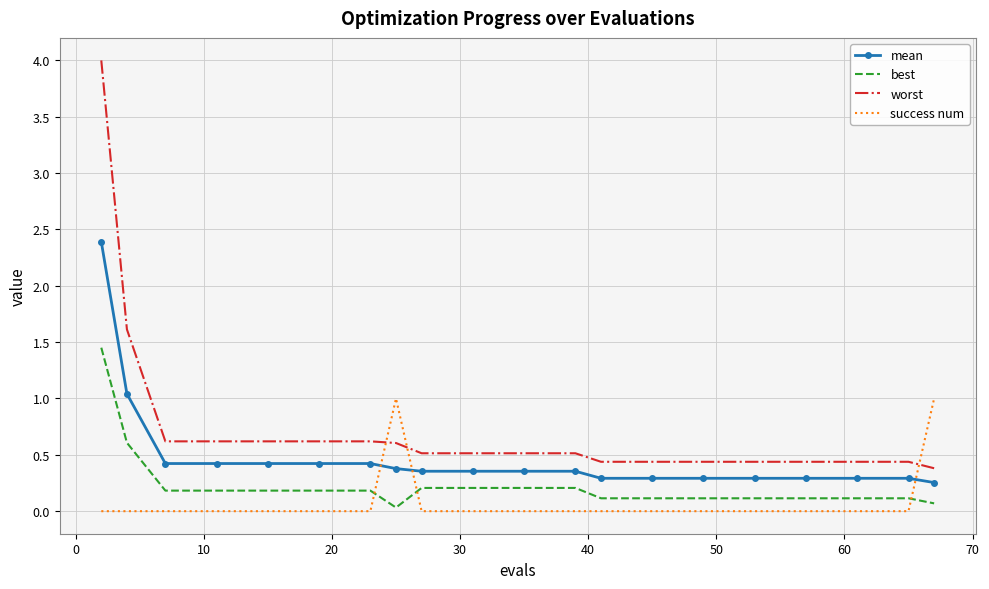

Rank the series by their maximum value, from lowest to highest.

success num, best, mean, worst